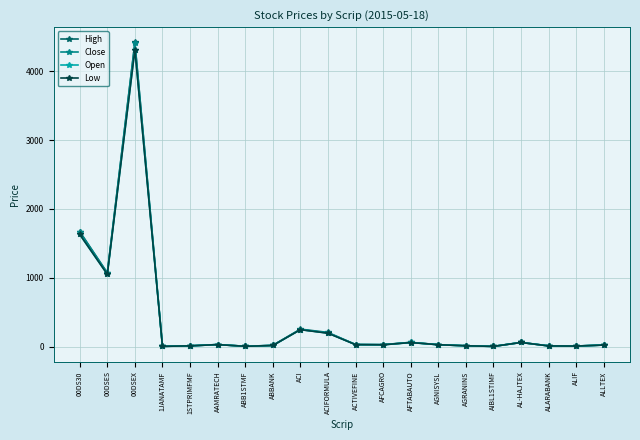

At which label is High closest to 2212?

00DS30